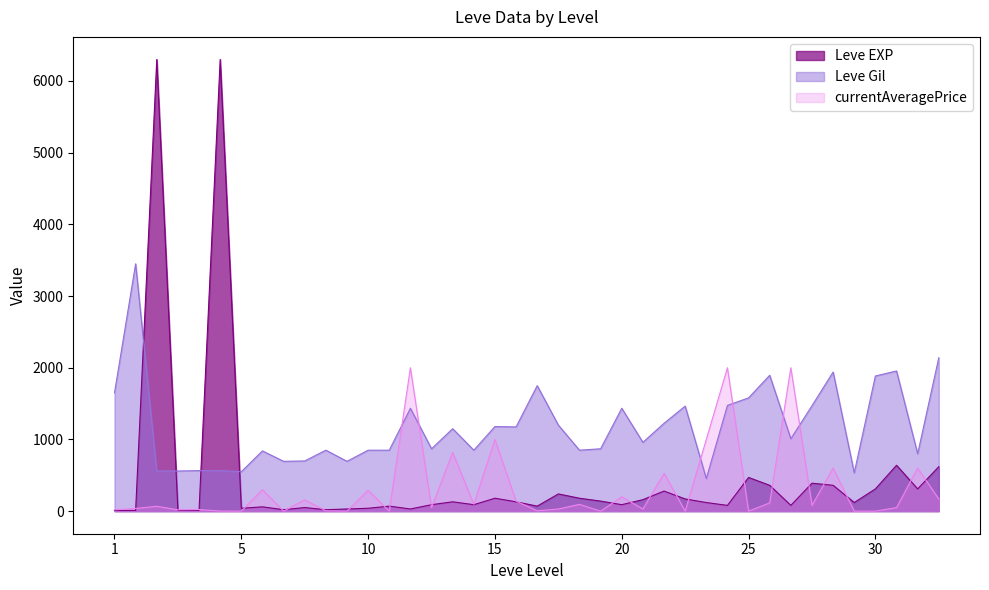

Rank the series by their maximum value, from highest to lowest.

Leve EXP, Leve Gil, currentAveragePrice